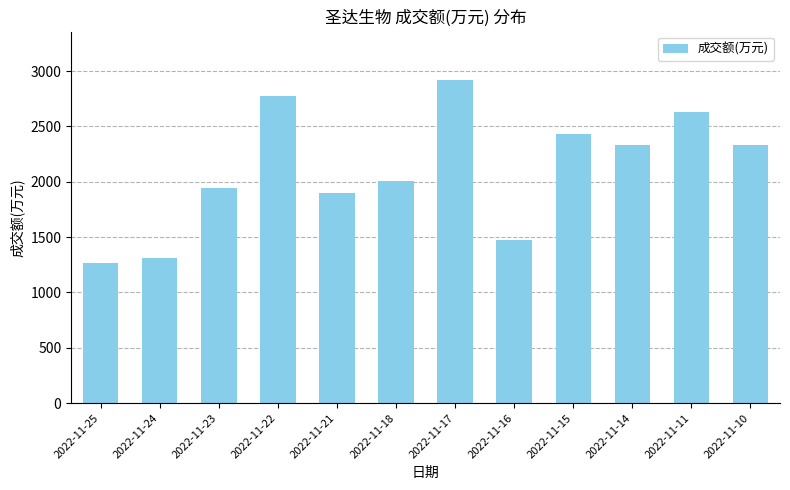

How many distinct data groups are displayed?

1